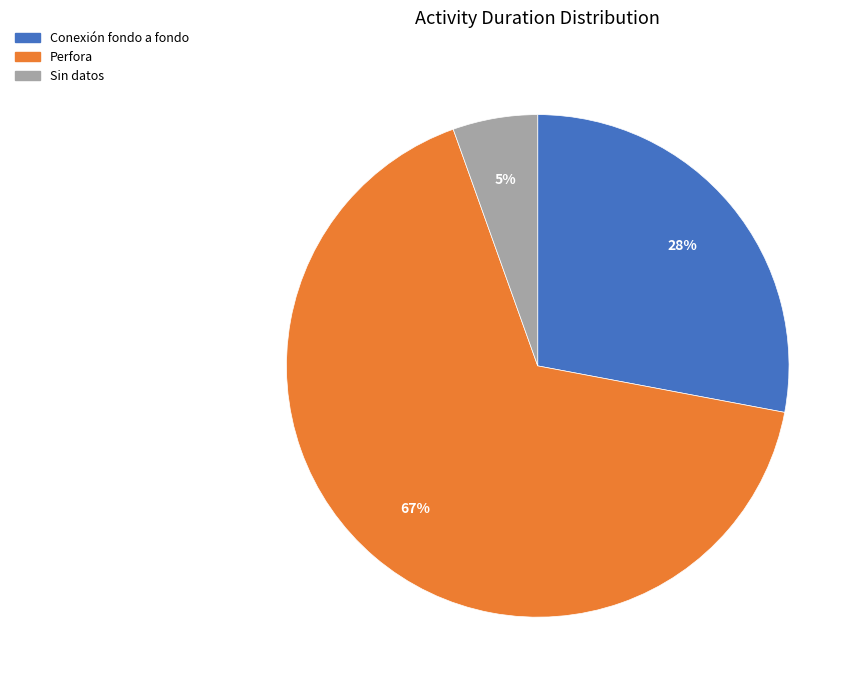

To the nearest percent, what is the average slice percentage?

33%